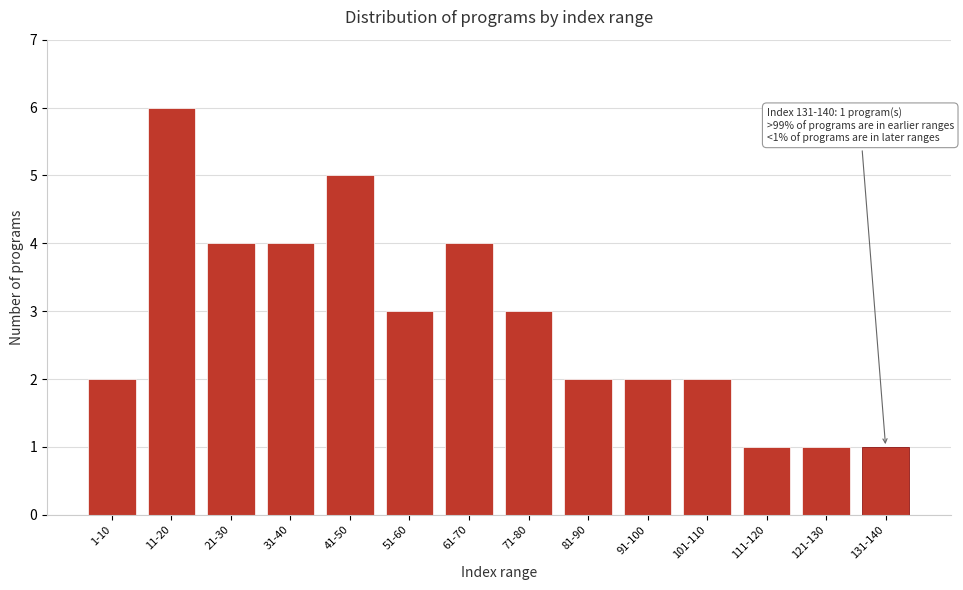

Reading right to left, what are all the values shown in this chart?

131-140=1	121-130=1	111-120=1	101-110=2	91-100=2	81-90=2	71-80=3	61-70=4	51-60=3	41-50=5	31-40=4	21-30=4	11-20=6	1-10=2